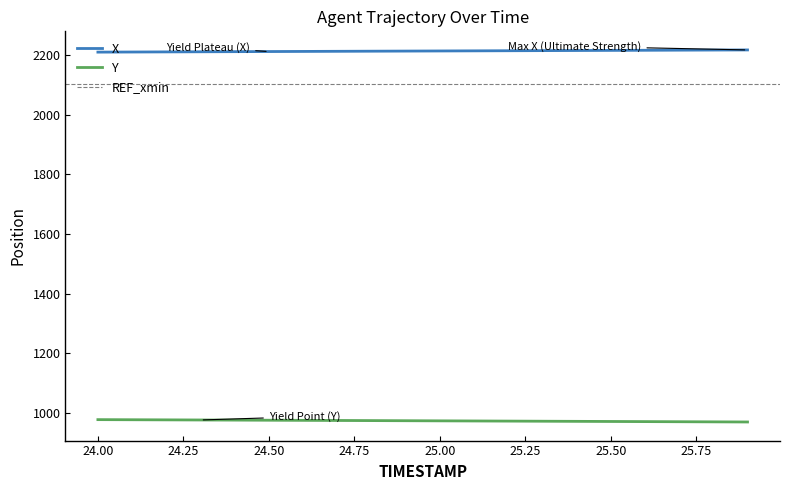

How many lines are shown in the chart?

2